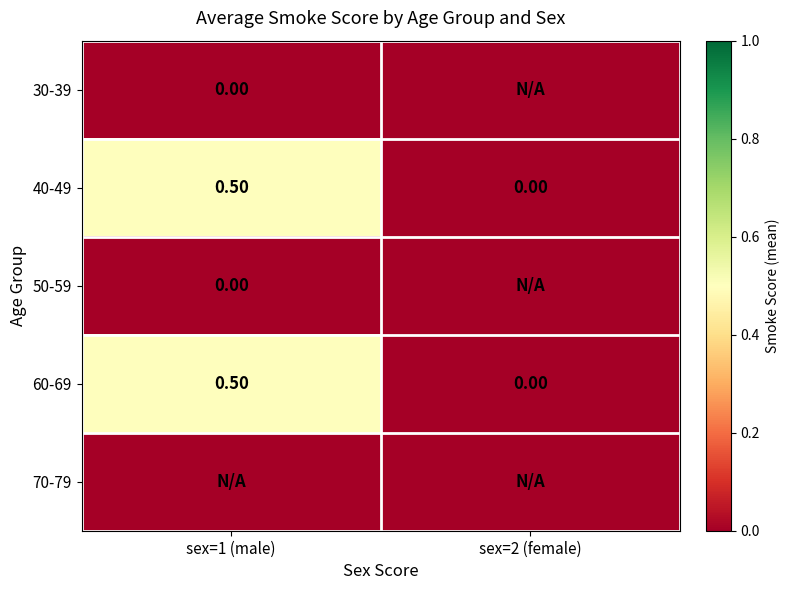

What is the difference between the 60-69 values at sex=1 (male) and sex=2 (female)?

0.5